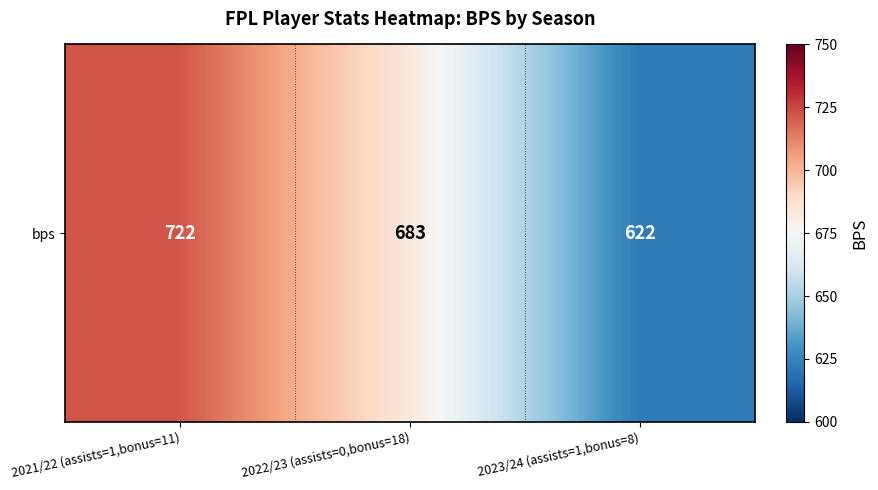

Is it true that the value at 2021/22 (assists=1,bonus=11) is 722?

True